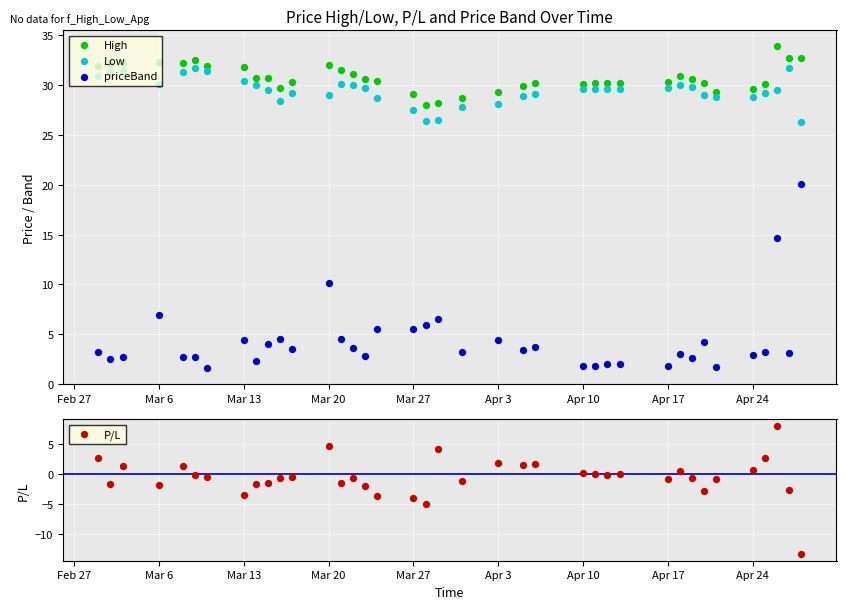

Which series contains the lowest Y value?

P/L